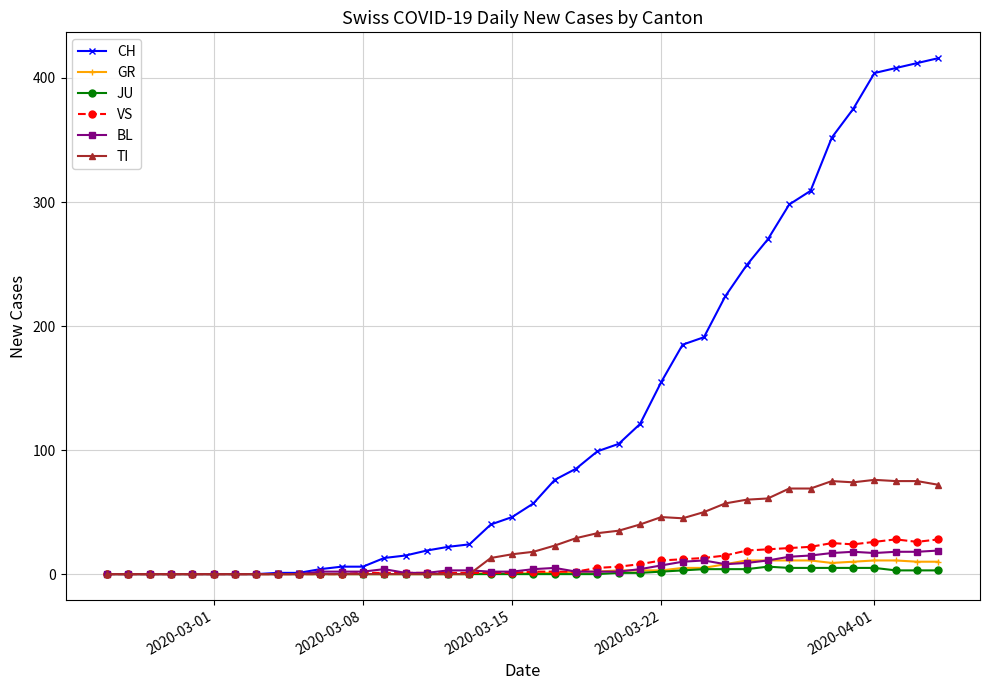

What is the maximum value for BL?

19